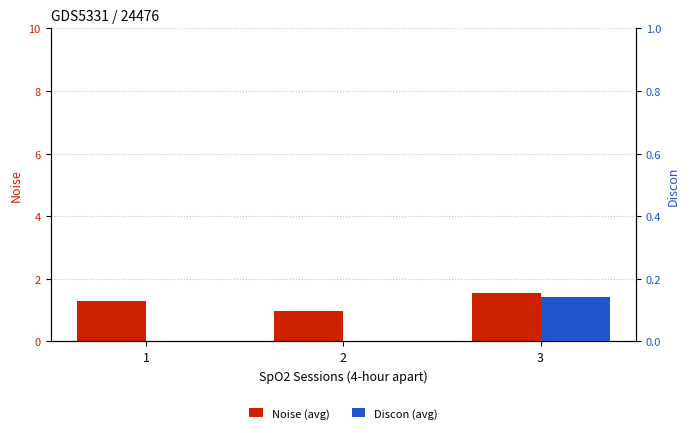

The value of Noise (avg) at 1 is 1.9. True or false?

False